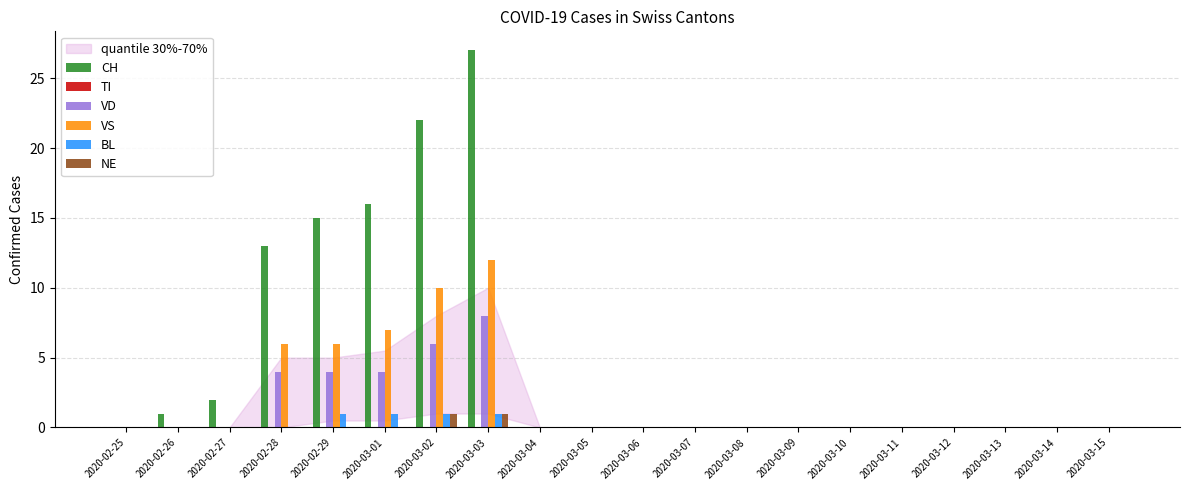

Is it true that VS equals 8 at 2020-02-28?

False